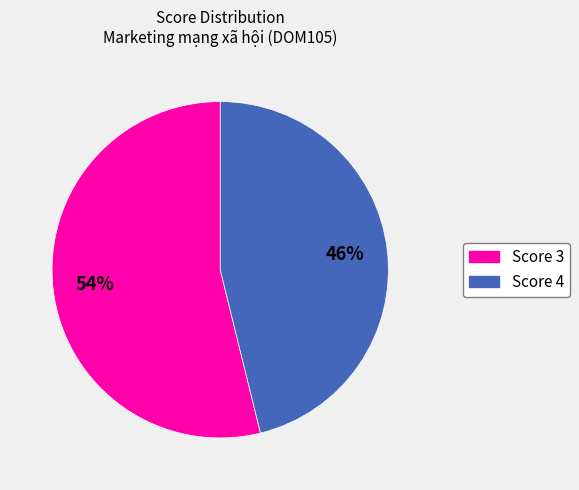

Does any single category account for the majority?

Yes